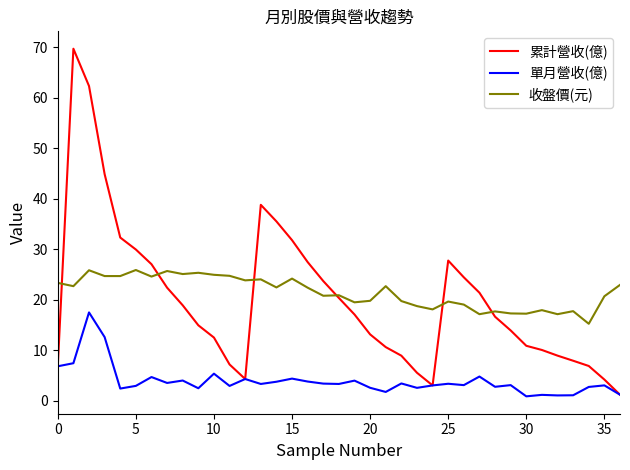

Which series has the largest range (max minus min)?

累計營收(億)